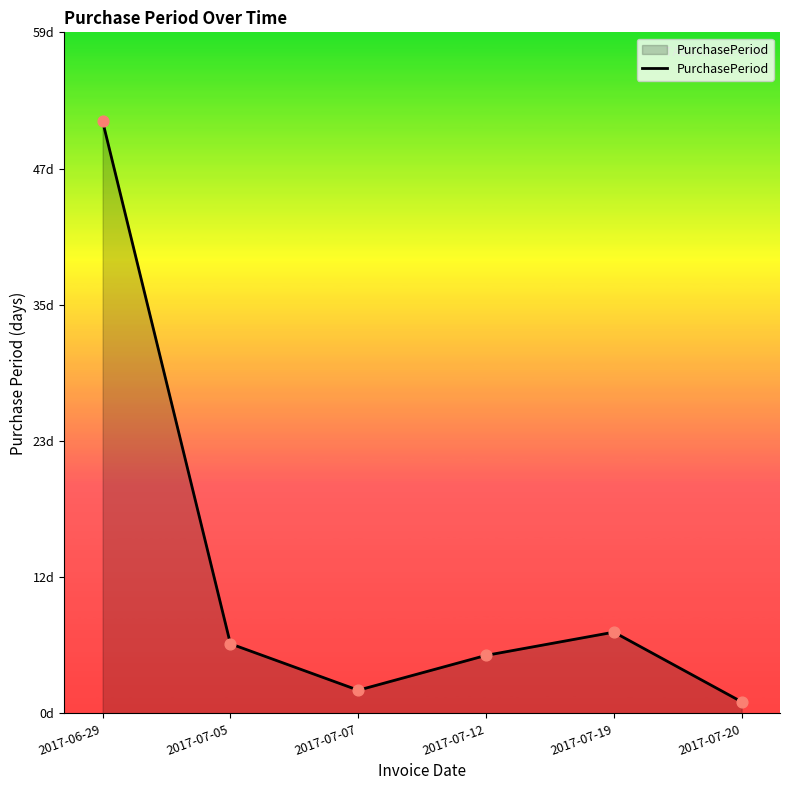

Which has a higher value, 2017-07-05 or 2017-06-29?

2017-06-29